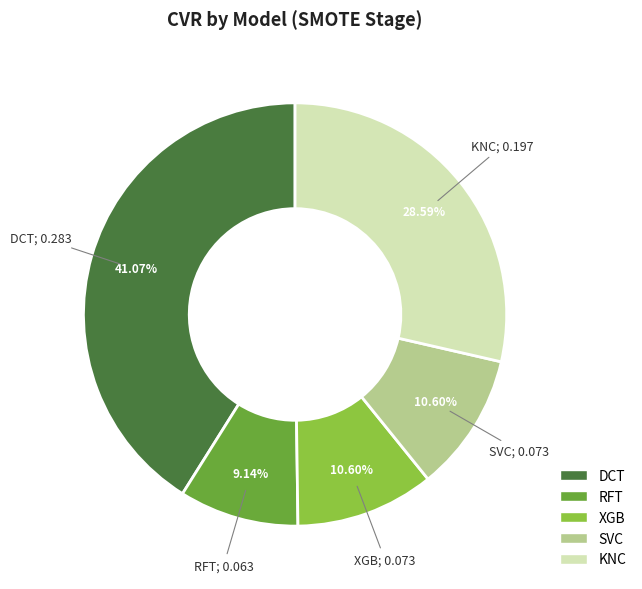

True or false: DCT accounts for 48% of the total.

False